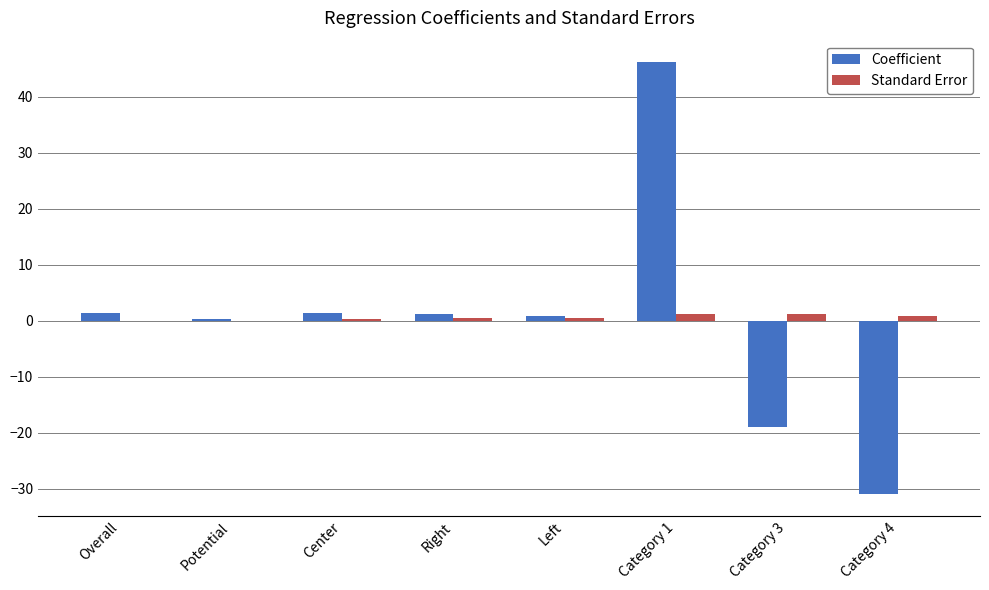

At which label does Coefficient first exceed 1?

Overall